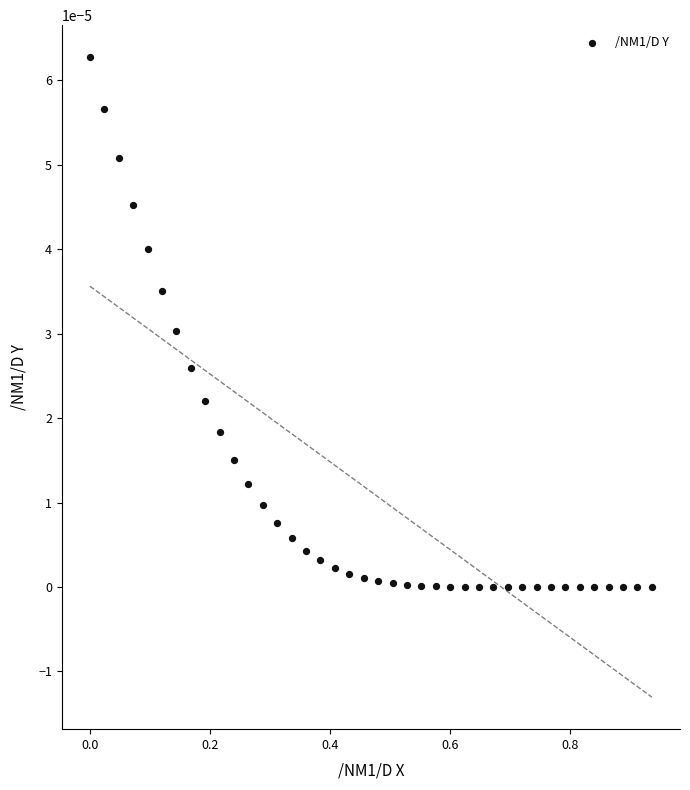

What is the range of X values (max minus min)?

0.9